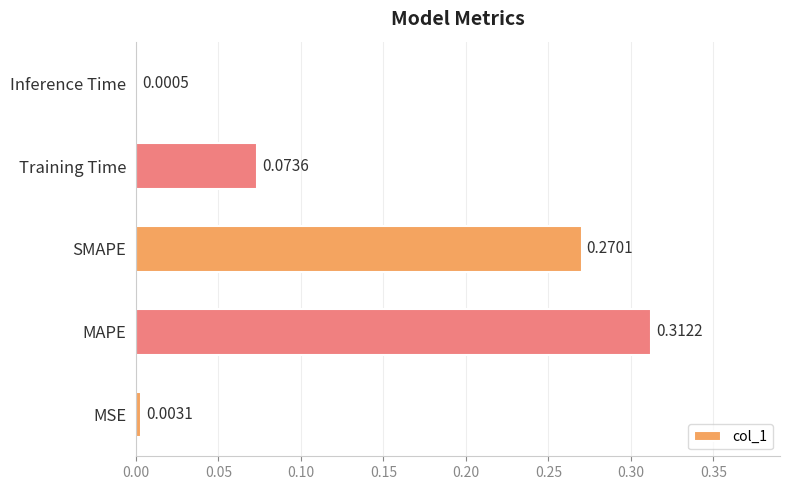

At which category does the chart reach its peak across all series?

MAPE